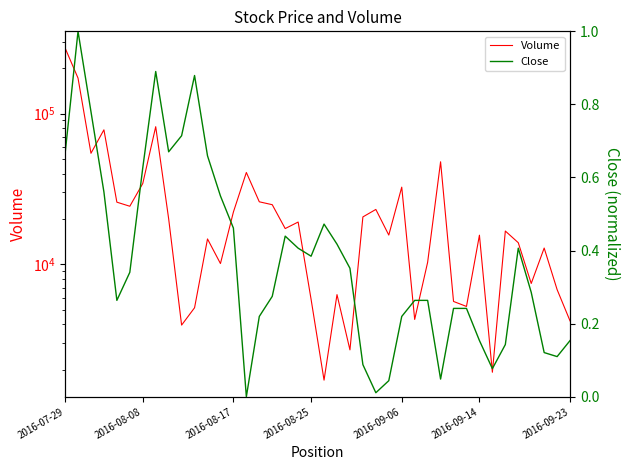

Is it true that Volume equals 9771.0 at 23?

False